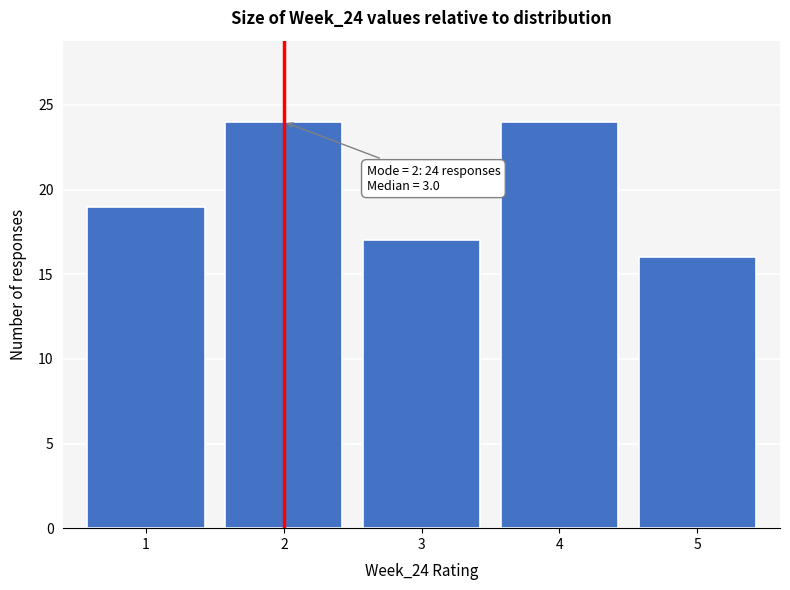

Reading right to left, what are all the values shown in this chart?

16	24	17	24	19